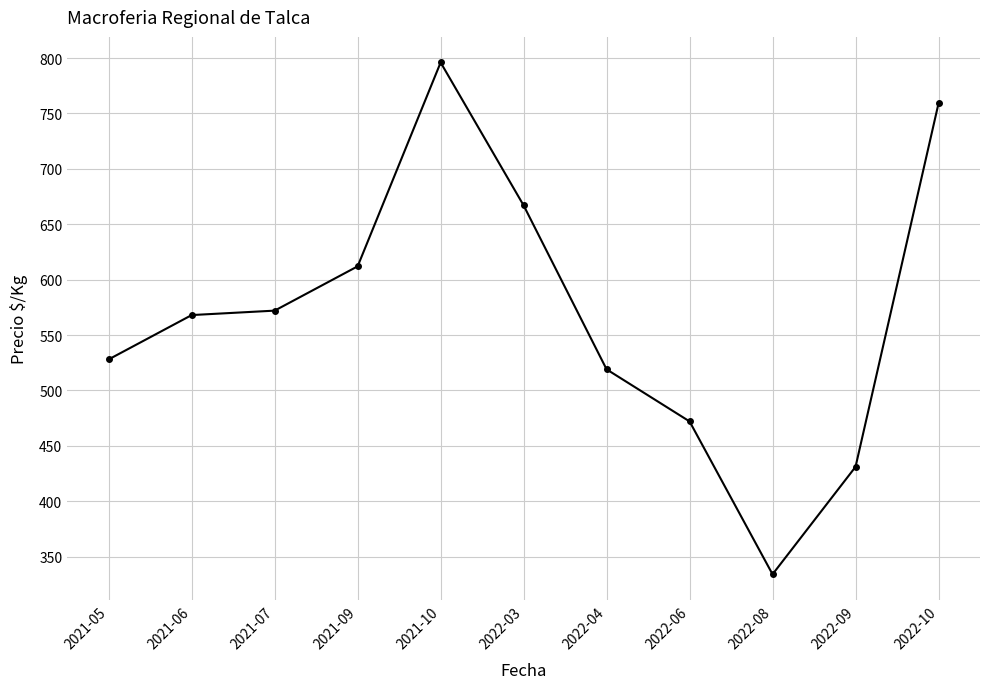

What is the approximate value at 2022-09?

431